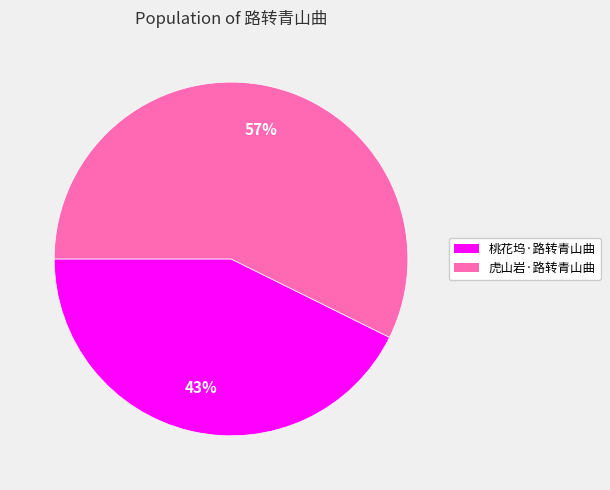

Combined, do 虎山岩·路转青山曲 and 桃花坞·路转青山曲 account for over 50%?

Yes